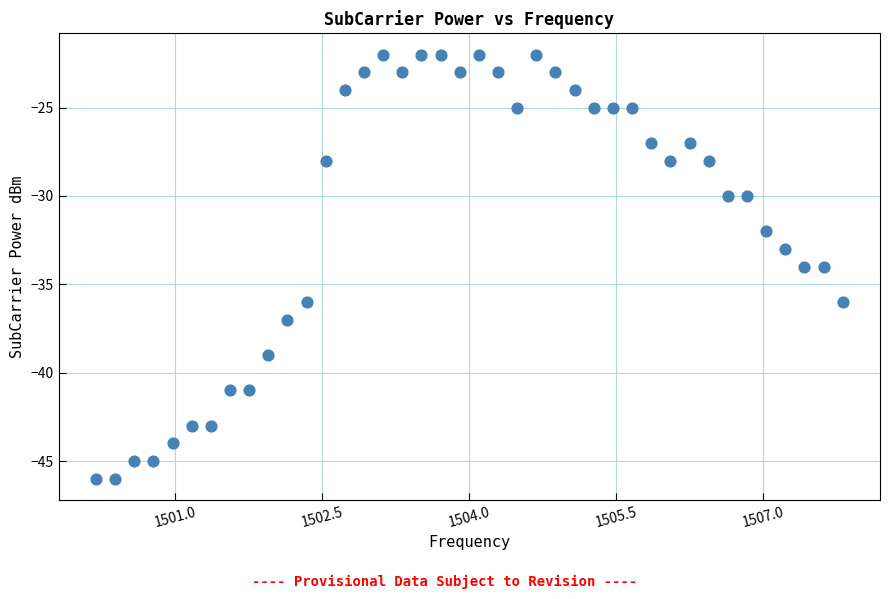

What is the range of Y values (max minus min)?

24